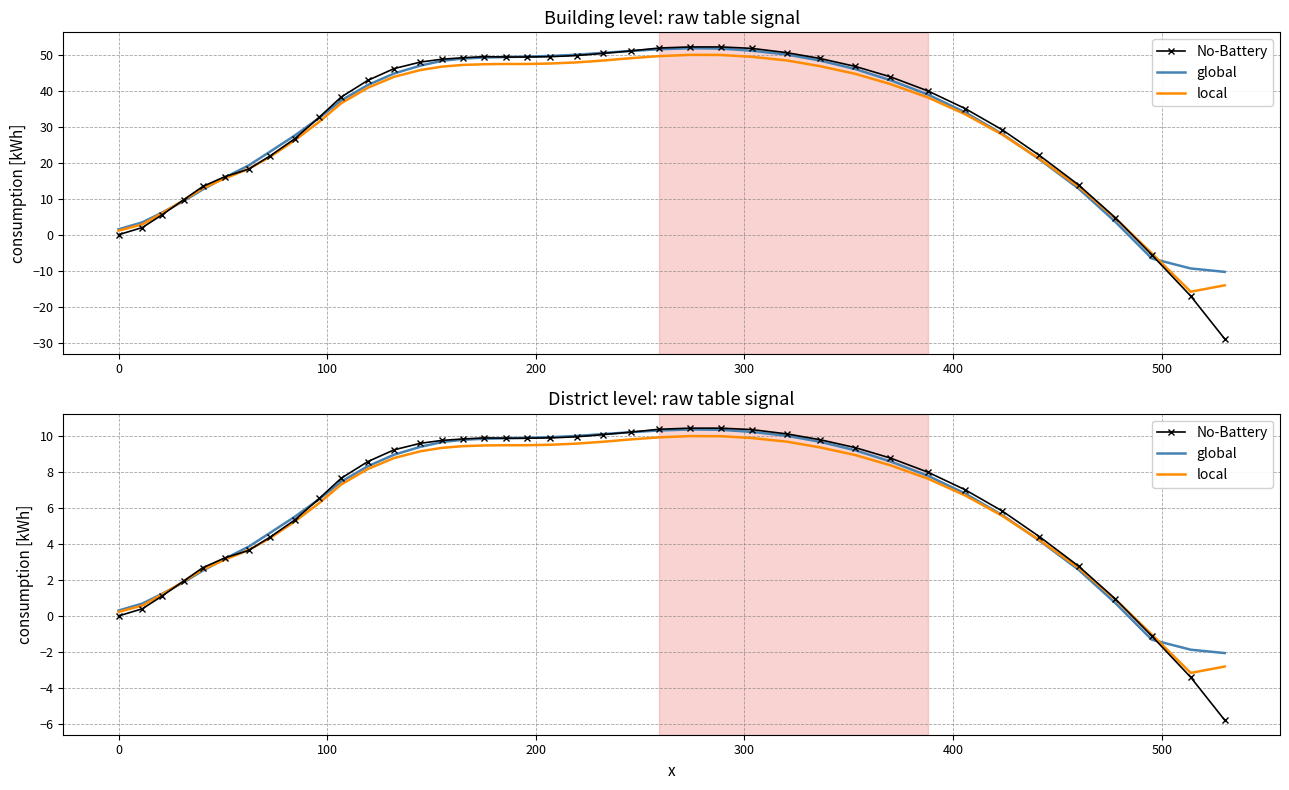

Rank the series by their maximum value, from highest to lowest.

No-Battery, global, local